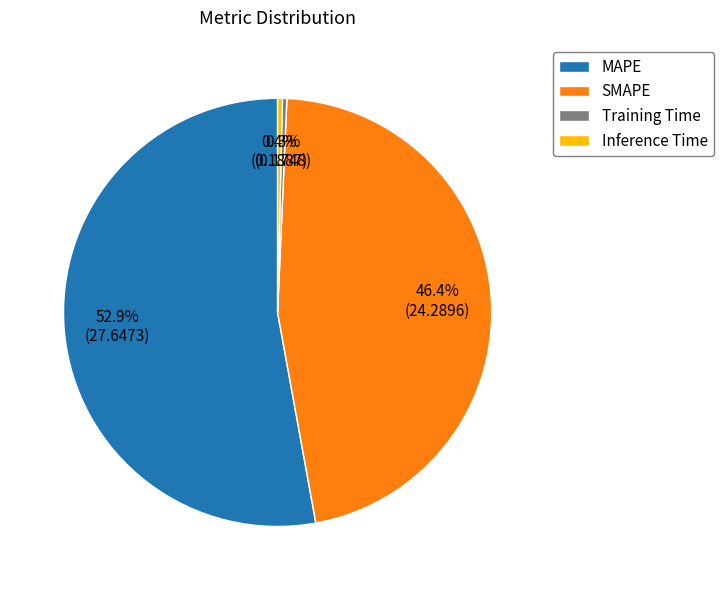

True or false: MAPE accounts for 45% of the total.

False